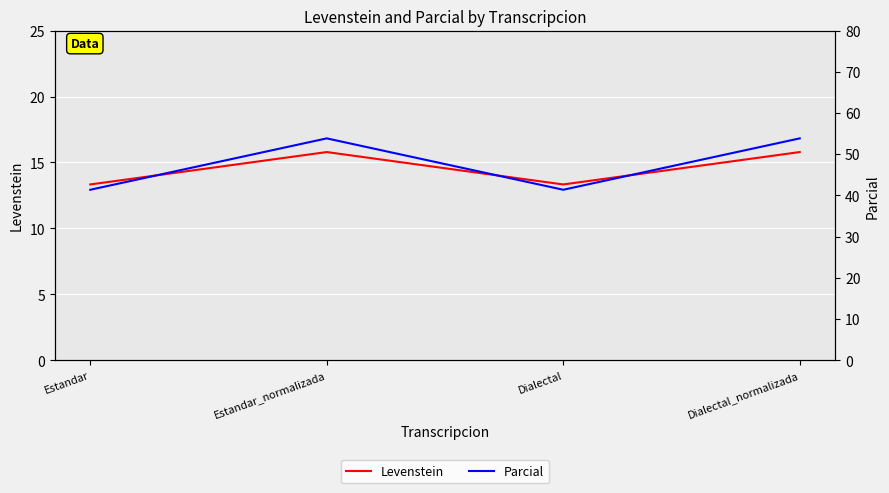

Read the Parcial value at Estandar_normalizada.

53.8